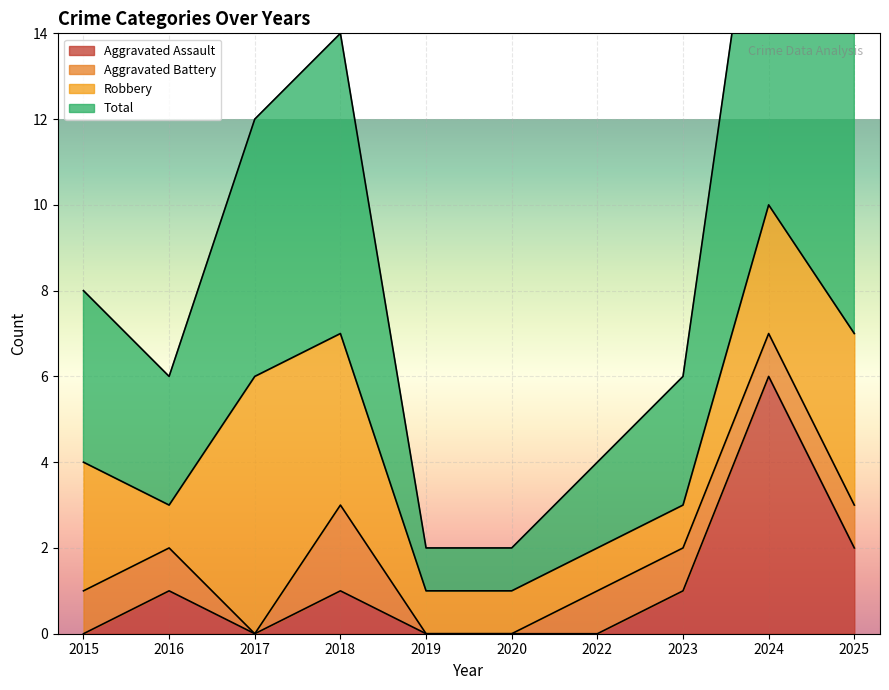

Where does the Aggravated Assault series first go above 1?

2024